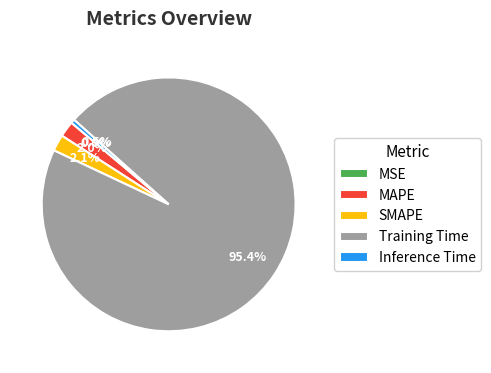

Combined, what portion of the pie is MAPE and Training Time?

97.4%